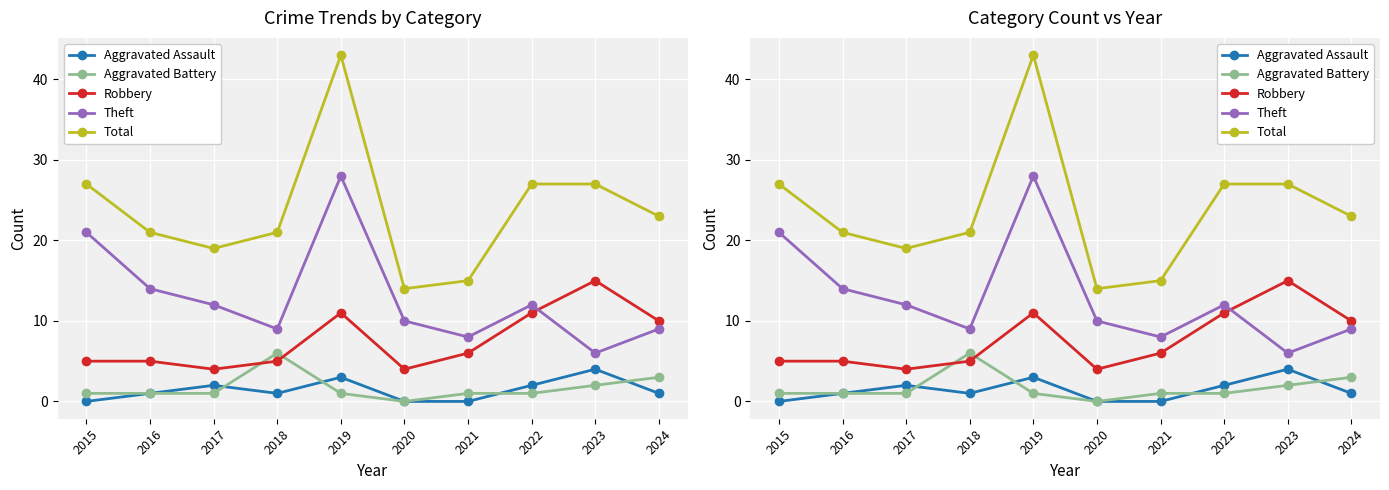

What is the difference between the highest and lowest values at 2016?

20